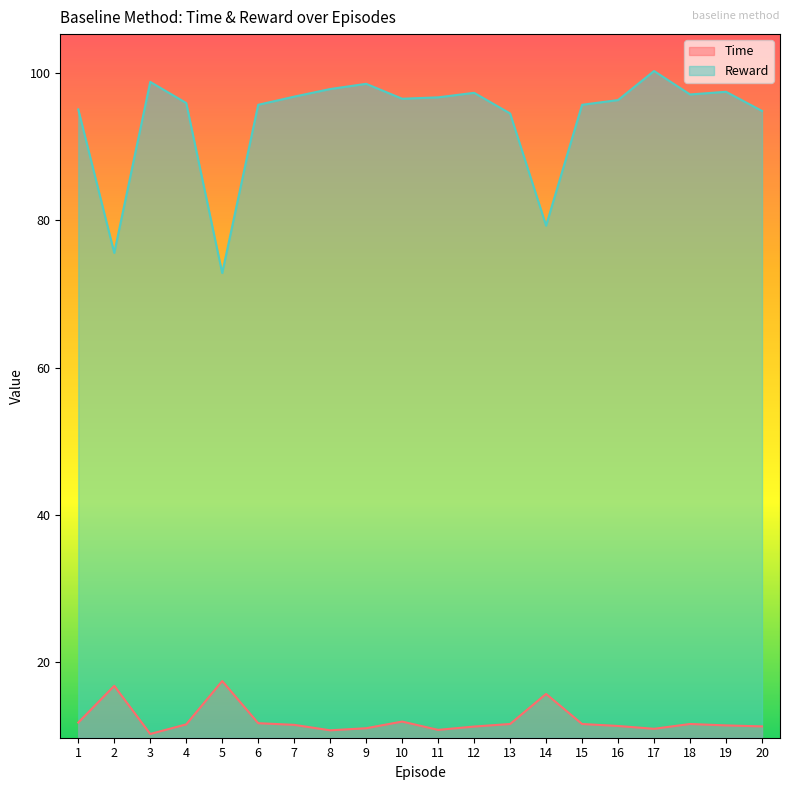

Count the number of data series in this chart.

2